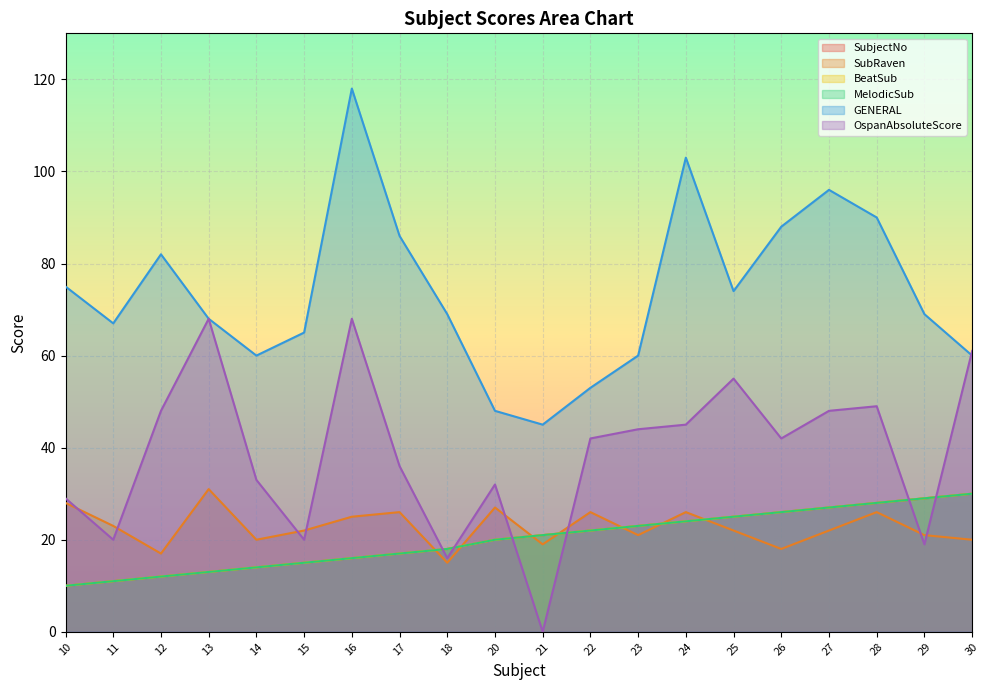

What is the difference between the highest and lowest values at 12?

70